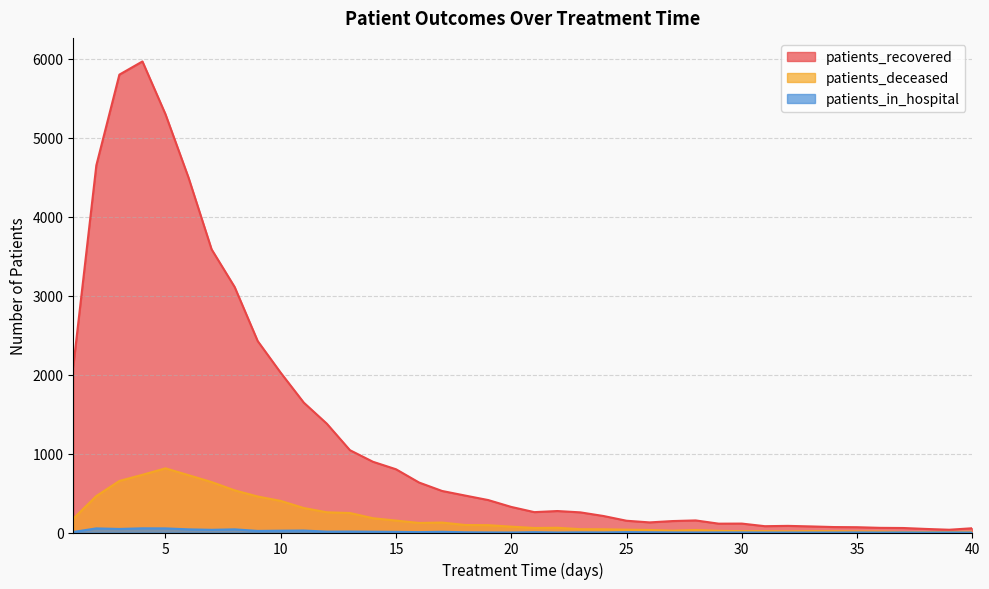

True or false: patients_recovered and patients_in_hospital intersect in this chart.

False